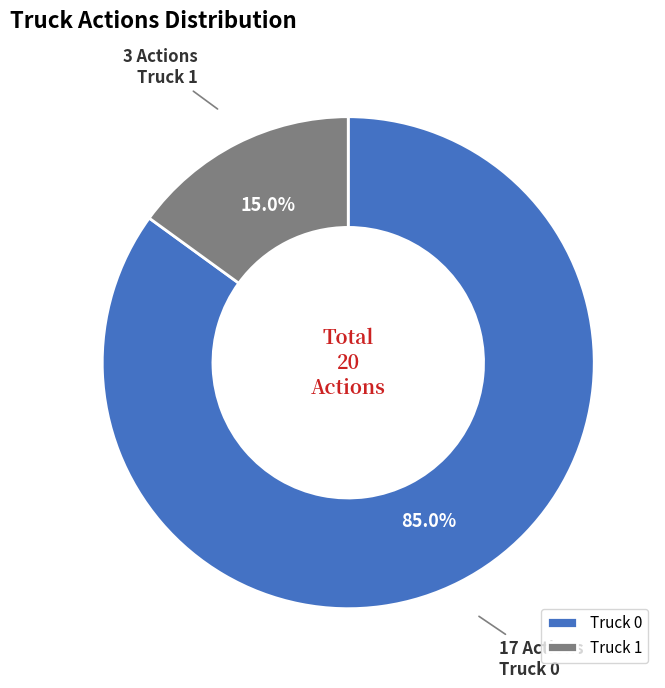

The Truck 0 slice represents 85% of the pie. True or false?

True